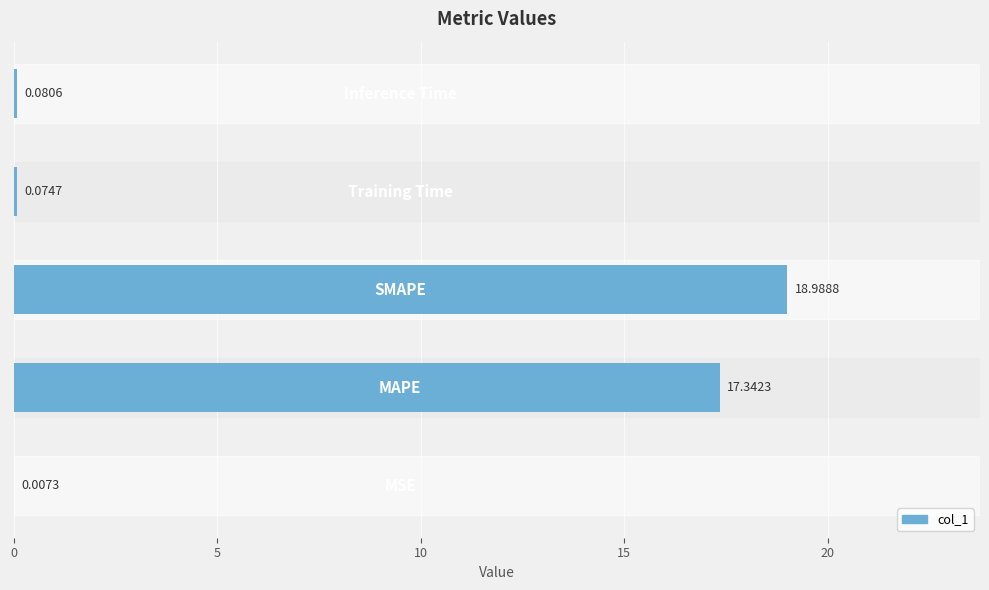

What is the sum of all values?

36.5